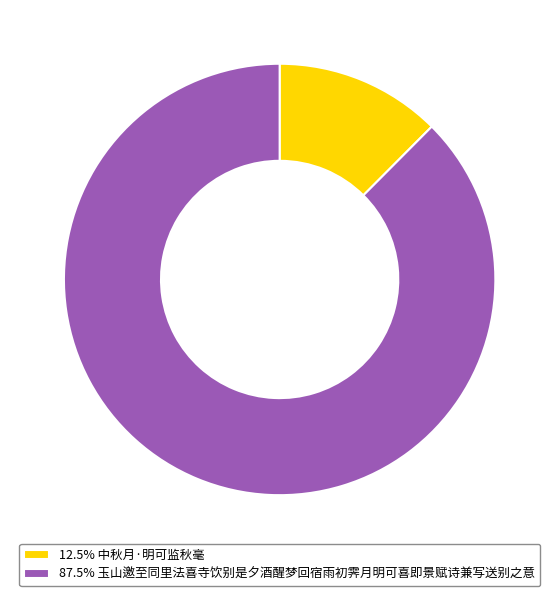

Does 87.5% 玉山邀至同里法喜寺饮别是夕酒醒梦回宿雨初霁月明可喜即景赋诗兼写送别之意 represent more than half of the total?

Yes